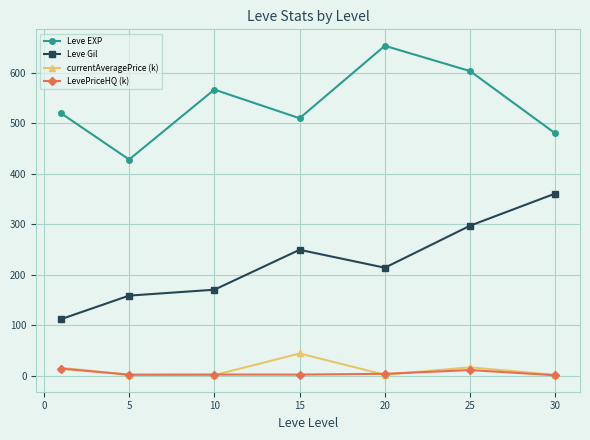

How many series are shown in this chart?

4